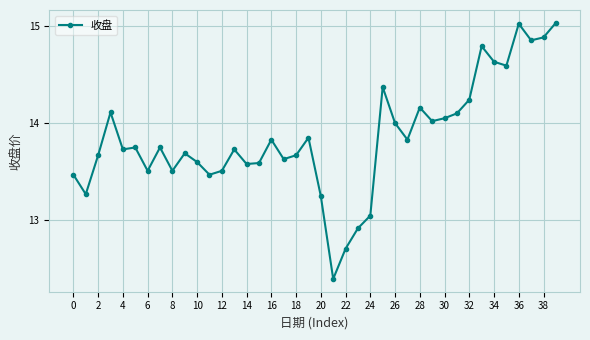

What is the difference between the second highest and second lowest values?

2.3